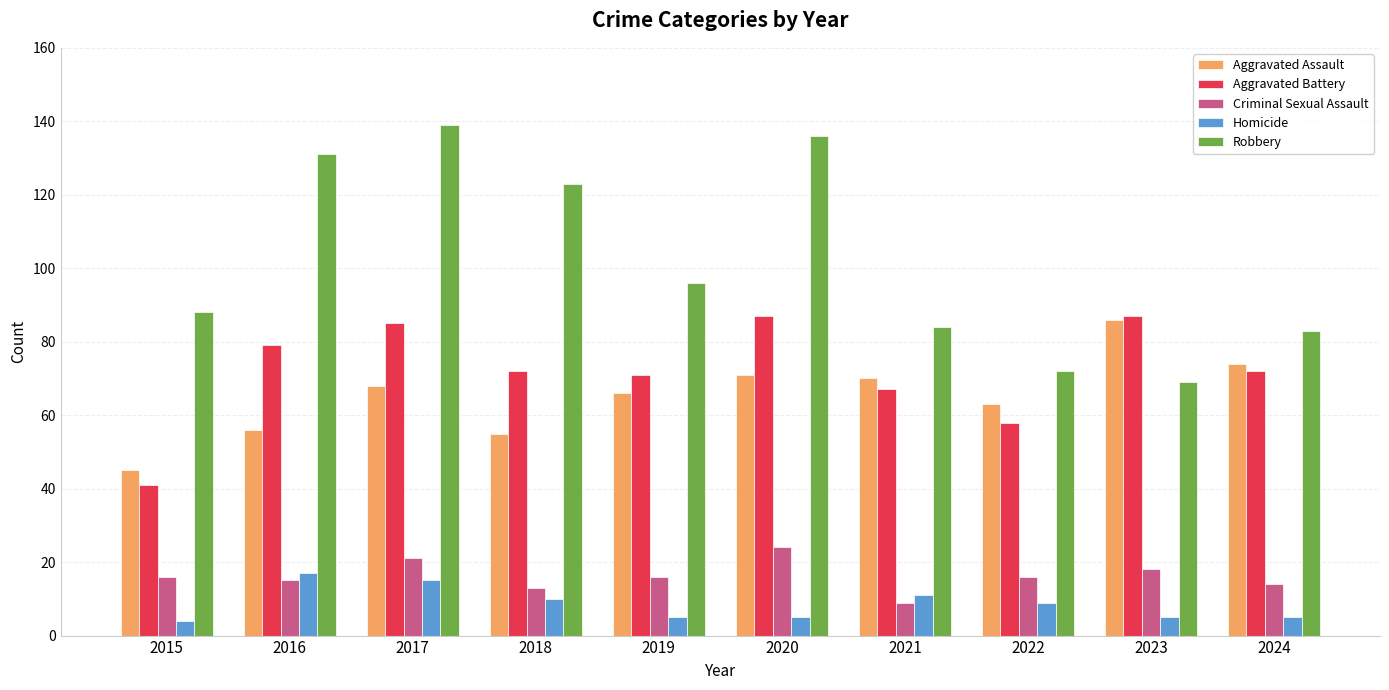

How many bars are there in each group?

5